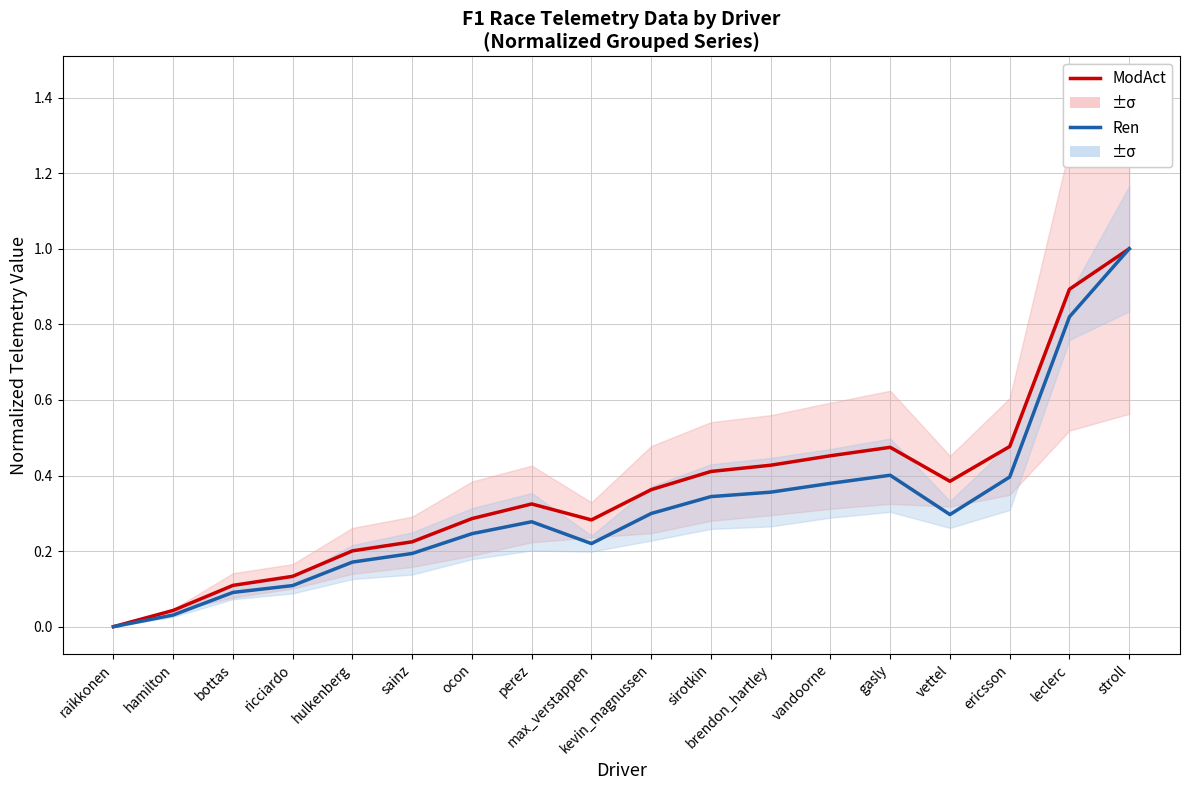

How many data points in ModAct are above 0?

17